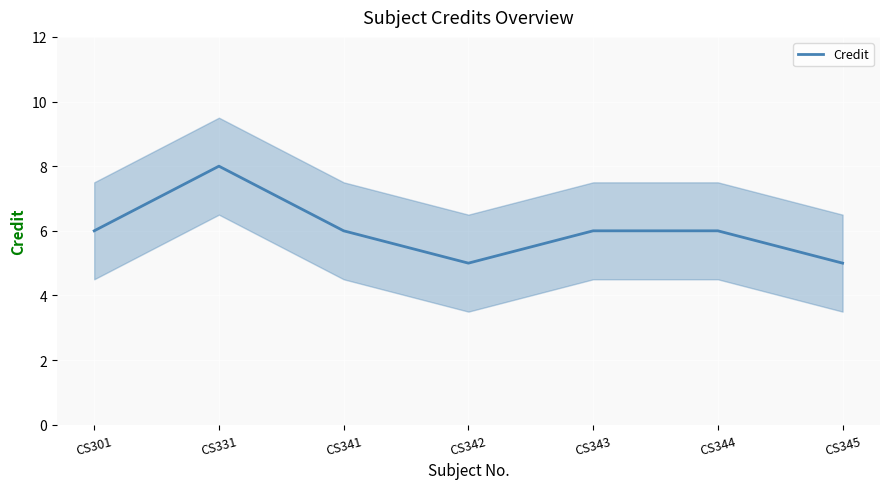

Is it true that the value at CS344 is 10?

False